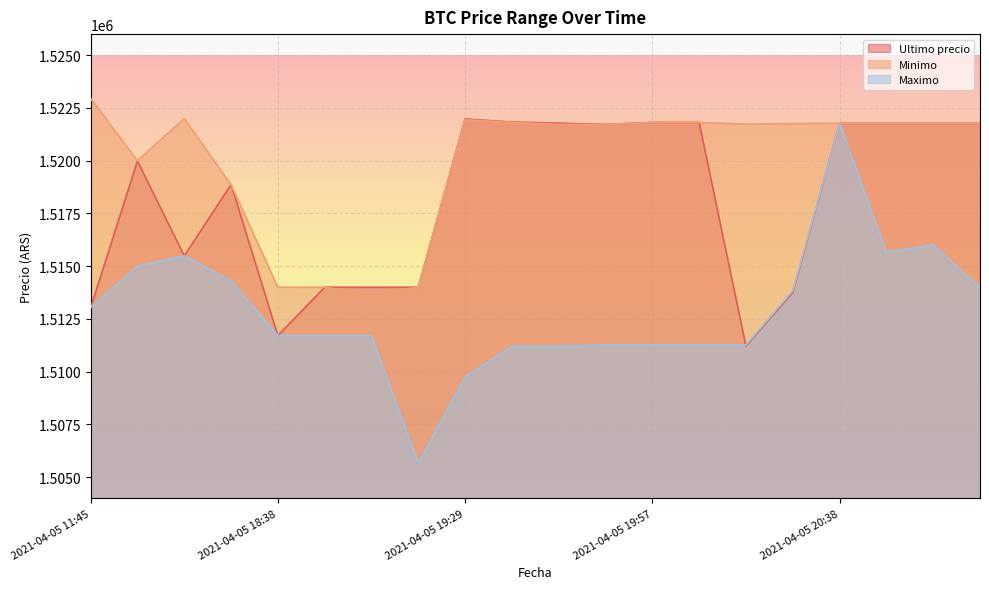

At which label does Maximo first exceed 1511710?

2021-04-05 11:45